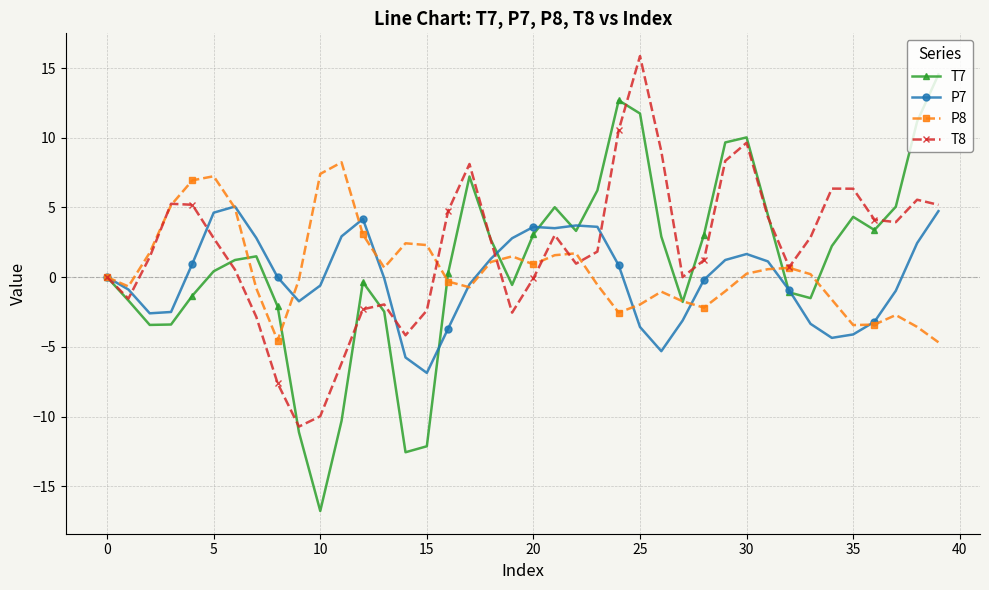

True or false: P7 has more than 2 interior local peaks.

True